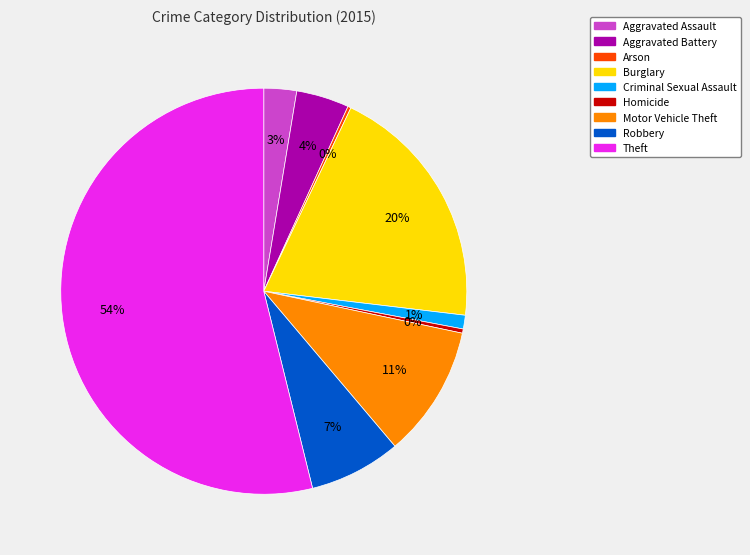

To the nearest percent, what is the difference between the largest and smallest slice percentages?

54%